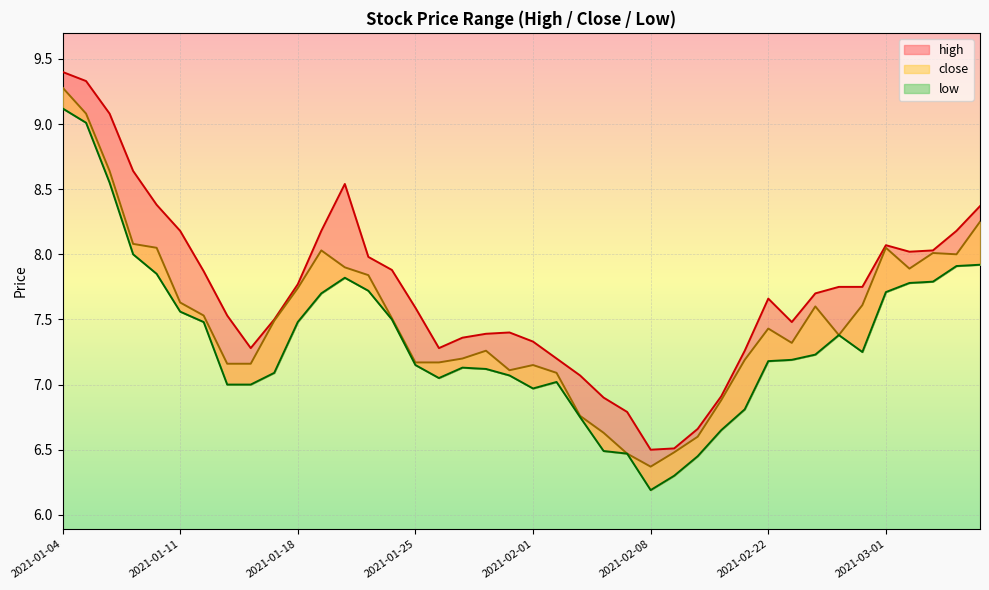

What is the minimum value shown in the chart?

6.2